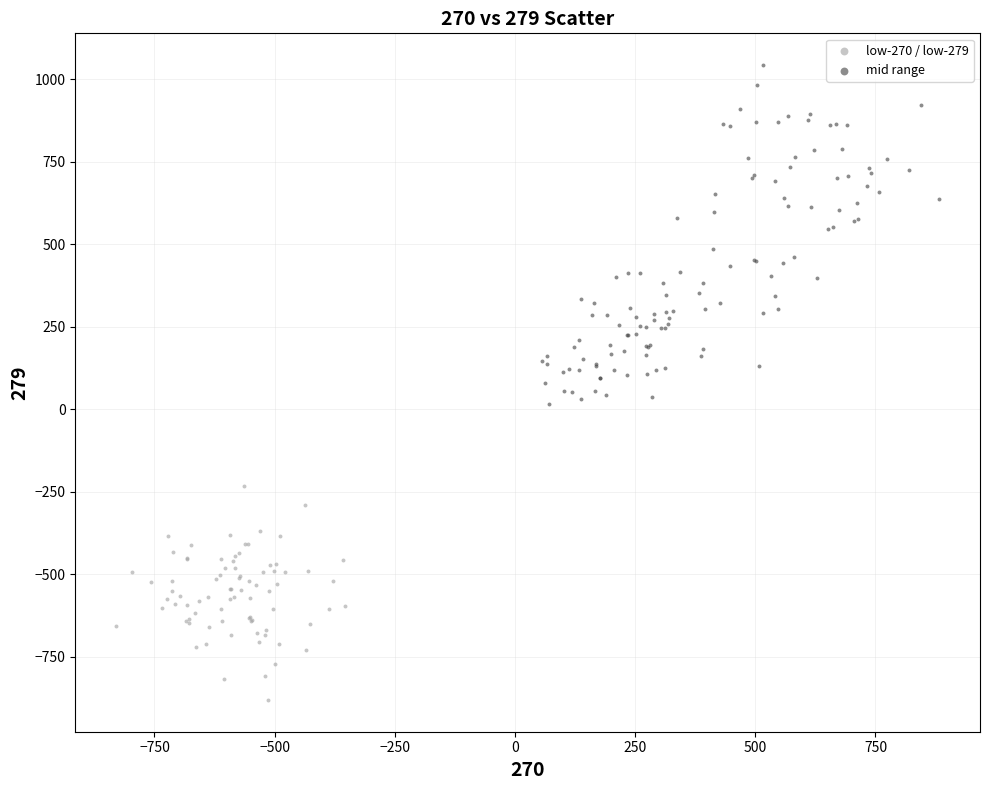

What are all the series names shown in the legend?

low-270 / low-279, mid range